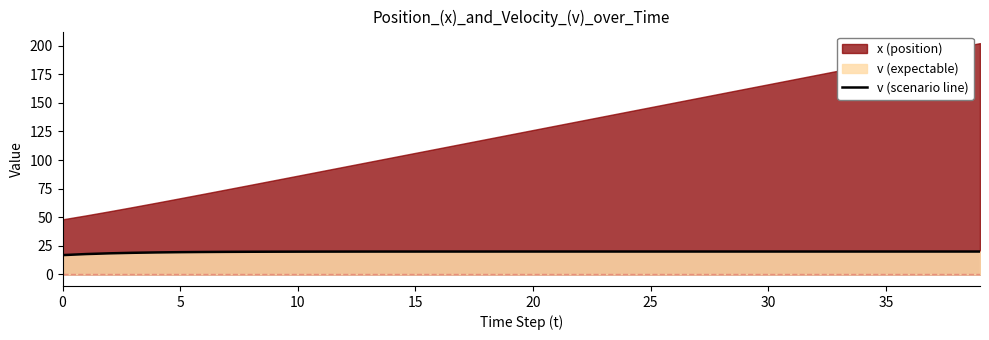

Is it true that v (scenario line) equals 5.9 at 35?

False